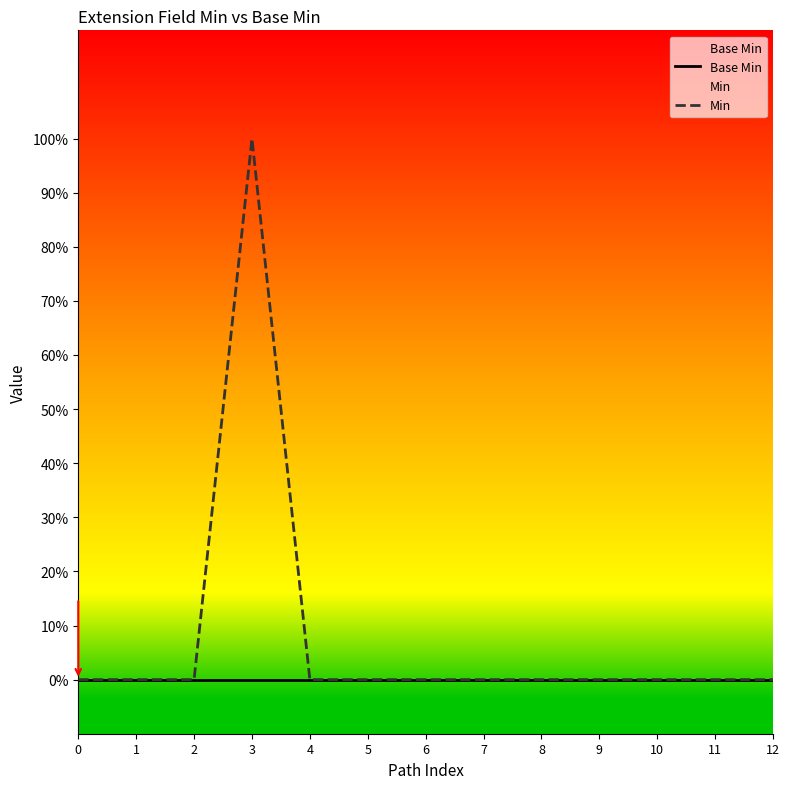

Rank the categories by Min value from highest to lowest.

3, 0, 1, 2, 4, 5, 6, 7, 8, 9, 10, 11, 12